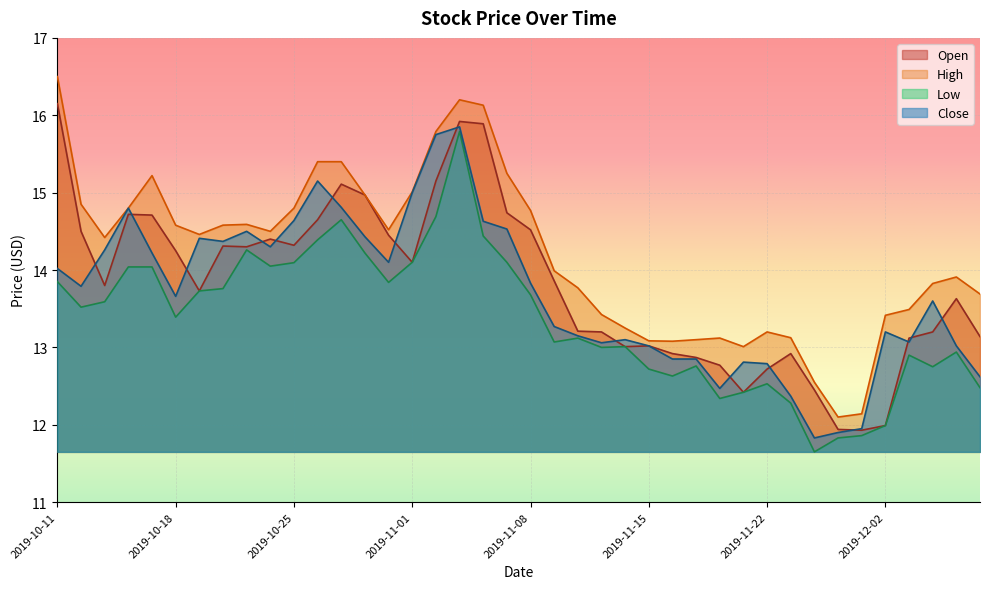

Reading right to left, transcribe all the data shown in this chart.

Open: 13.1	13.6	13.2	13.1	12.0	11.9	11.9	12.4	12.9	12.7	12.4	12.8	12.9	12.9	13.0	13.0	13.2	13.2	13.9	14.5	14.7	15.9	15.9	15.1	14.1	14.4	15.0	15.1	14.6	14.3	14.4	14.3	14.3	13.7	14.2	14.7	14.7	13.8	14.5	16.1
High: 13.7	13.9	13.8	13.5	13.4	12.1	12.1	12.6	13.1	13.2	13.0	13.1	13.1	13.1	13.1	13.2	13.4	13.8	14.0	14.8	15.2	16.1	16.2	15.8	15.0	14.5	15.0	15.4	15.4	14.8	14.5	14.6	14.6	14.5	14.6	15.2	14.8	14.4	14.9	16.5
Low: 12.5	12.9	12.8	12.9	12.0	11.9	11.8	11.6	12.3	12.5	12.4	12.3	12.8	12.6	12.7	13.0	13.0	13.1	13.1	13.7	14.1	14.4	15.8	14.7	14.1	13.8	14.2	14.6	14.4	14.1	14.1	14.3	13.8	13.7	13.4	14.0	14.0	13.6	13.5	13.9
Close: 12.6	13.0	13.6	13.1	13.2	11.9	11.9	11.8	12.4	12.8	12.8	12.5	12.9	12.9	13.0	13.1	13.1	13.1	13.3	13.8	14.5	14.6	15.9	15.8	15.0	14.1	14.4	14.8	15.1	14.6	14.3	14.5	14.4	14.4	13.7	14.2	14.8	14.3	13.8	14.0